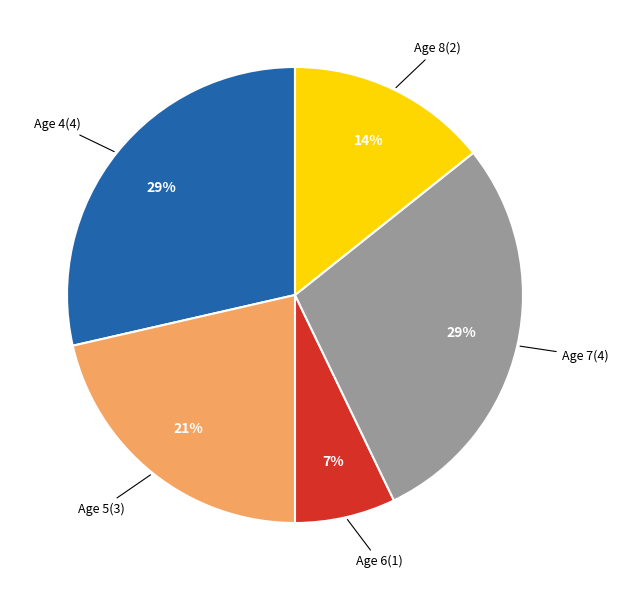

Does any single category account for the majority?

No